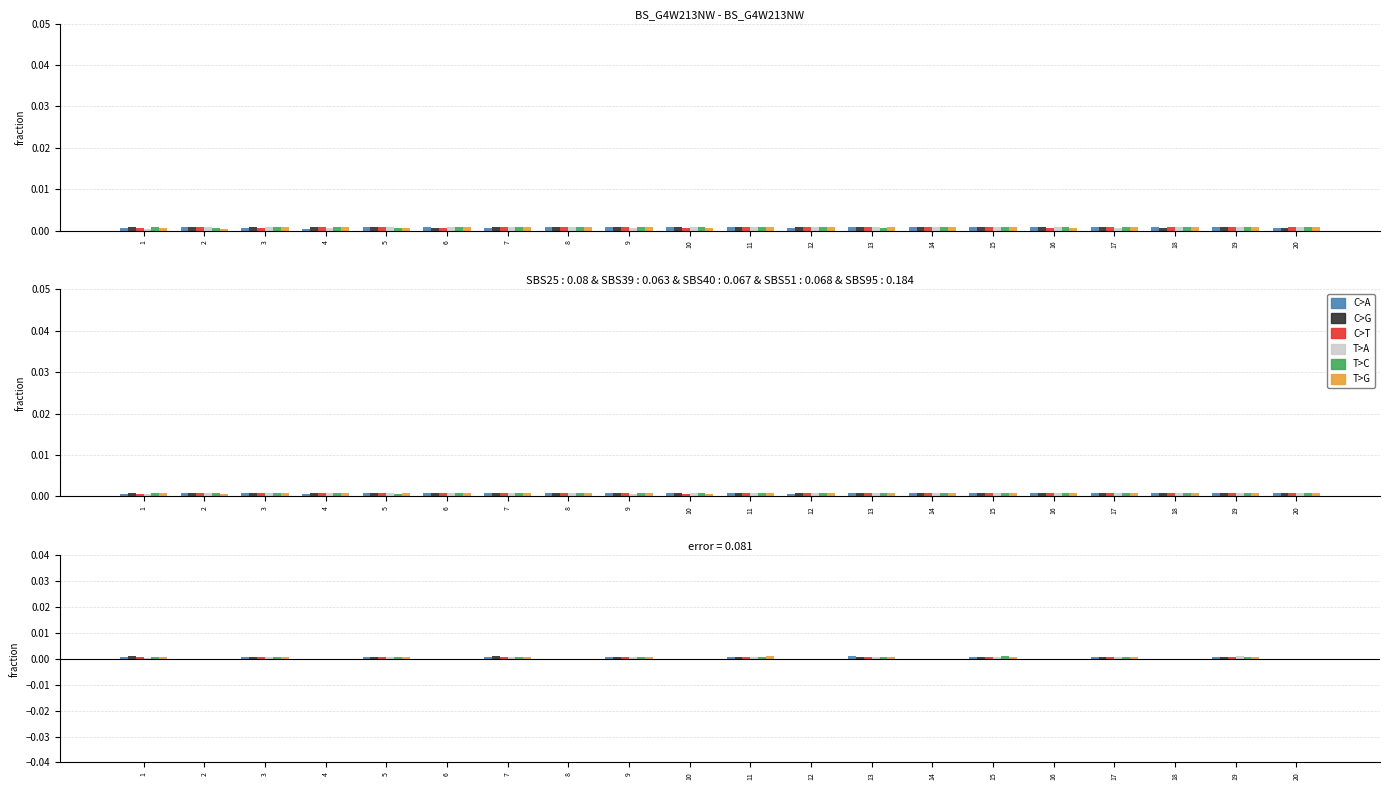

How many values in C>T are above zero?

10